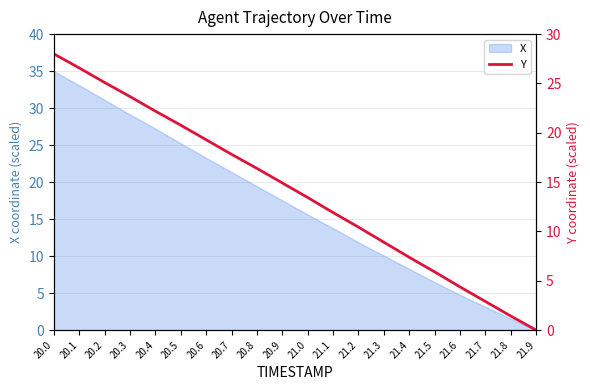

Where does the X series first go above 17?

20.0